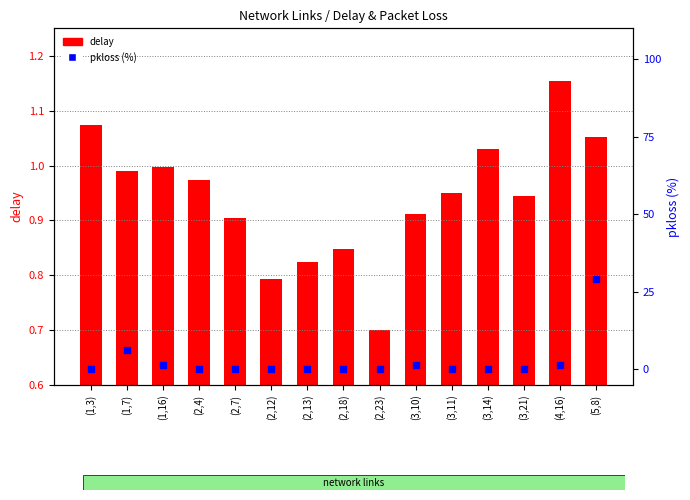

Which series has the widest spread of Y values?

pkloss (%)